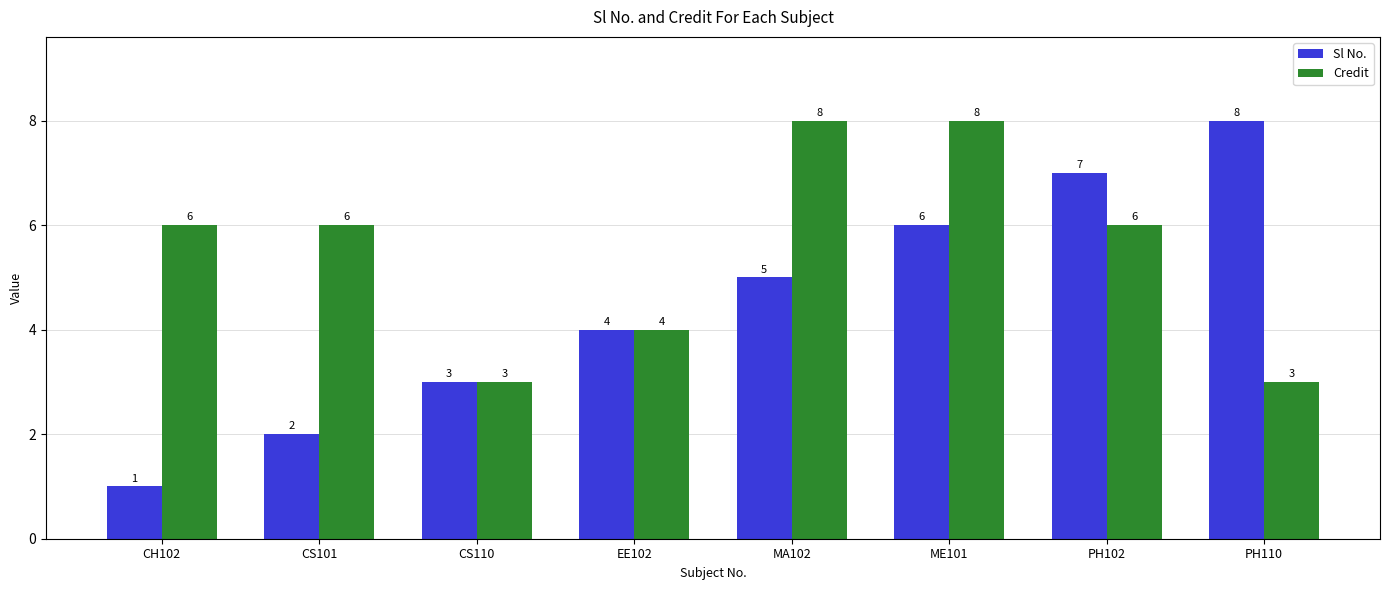

Count the Credit values in the range 4 to 8.

6